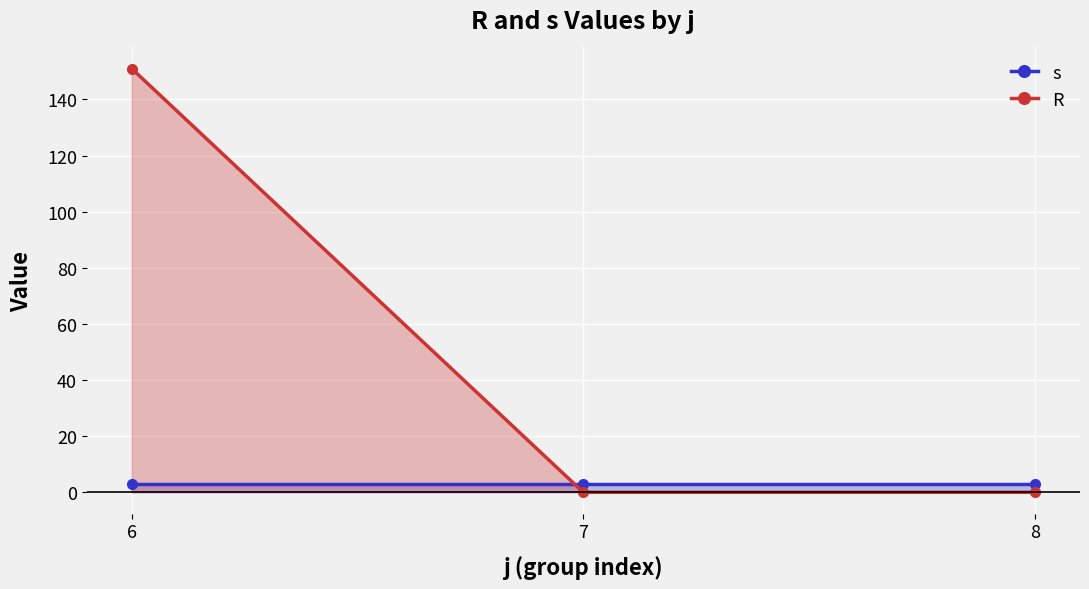

How many data points in R are above 0?

1